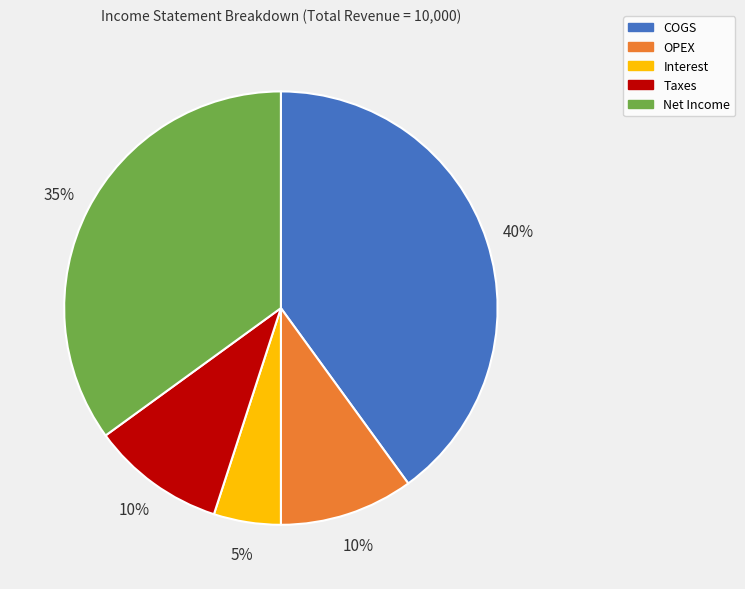

Does OPEX account for over 50% of the chart?

No